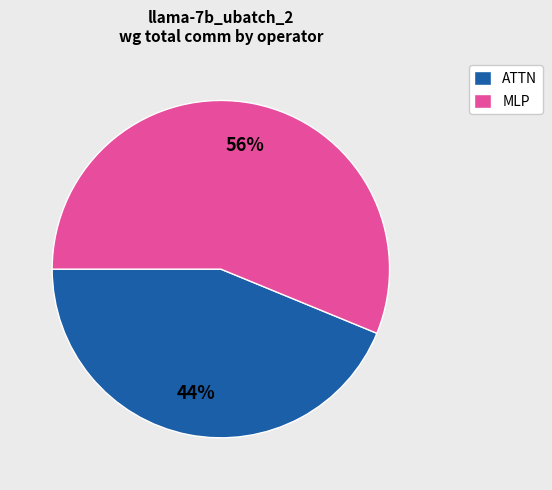

Which category accounts for the majority?

MLP